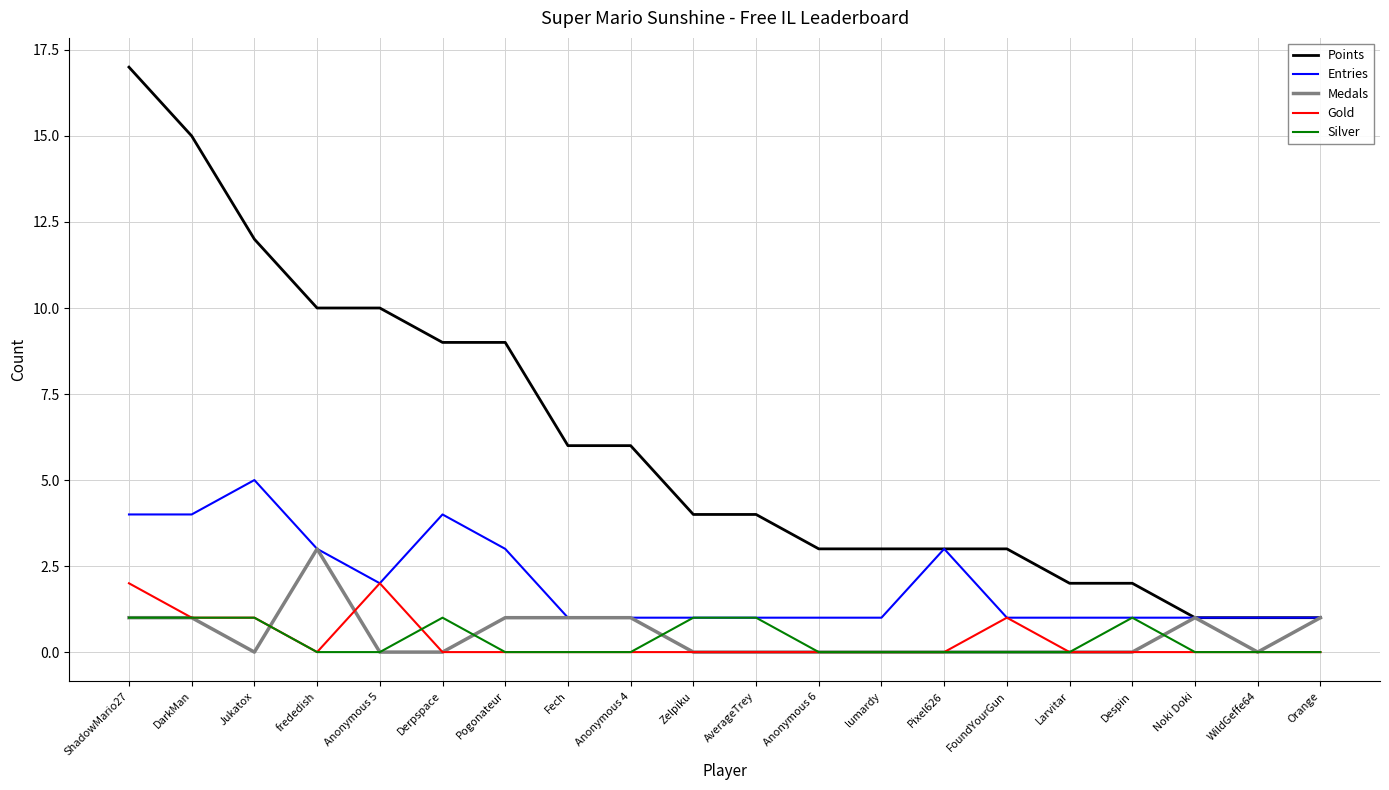

Reading left to right, what are all the values shown in this chart?

Points: ShadowMario27=17	DarkMan=15	Jukatox=12	frededish=10	Anonymous 5=10	Derpspace=9	Pogonateur=9	Fech=6	Anonymous 4=6	Zelpiku=4	AverageTrey=4	Anonymous 6=3	lumardy=3	Pixel626=3	FoundYourGun=3	Larvitar=2	Despin=2	Noki Doki=1	WildGeffe64=1	Orange=1
Entries: ShadowMario27=4	DarkMan=4	Jukatox=5	frededish=3	Anonymous 5=2	Derpspace=4	Pogonateur=3	Fech=1	Anonymous 4=1	Zelpiku=1	AverageTrey=1	Anonymous 6=1	lumardy=1	Pixel626=3	FoundYourGun=1	Larvitar=1	Despin=1	Noki Doki=1	WildGeffe64=1	Orange=1
Medals: ShadowMario27=1	DarkMan=1	Jukatox=0	frededish=3	Anonymous 5=0	Derpspace=0	Pogonateur=1	Fech=1	Anonymous 4=1	Zelpiku=0	AverageTrey=0	Anonymous 6=0	lumardy=0	Pixel626=0	FoundYourGun=0	Larvitar=0	Despin=0	Noki Doki=1	WildGeffe64=0	Orange=1
Gold: ShadowMario27=2	DarkMan=1	Jukatox=1	frededish=0	Anonymous 5=2	Derpspace=0	Pogonateur=0	Fech=0	Anonymous 4=0	Zelpiku=0	AverageTrey=0	Anonymous 6=0	lumardy=0	Pixel626=0	FoundYourGun=1	Larvitar=0	Despin=0	Noki Doki=0	WildGeffe64=0	Orange=0
Silver: ShadowMario27=1	DarkMan=1	Jukatox=1	frededish=0	Anonymous 5=0	Derpspace=1	Pogonateur=0	Fech=0	Anonymous 4=0	Zelpiku=1	AverageTrey=1	Anonymous 6=0	lumardy=0	Pixel626=0	FoundYourGun=0	Larvitar=0	Despin=1	Noki Doki=0	WildGeffe64=0	Orange=0